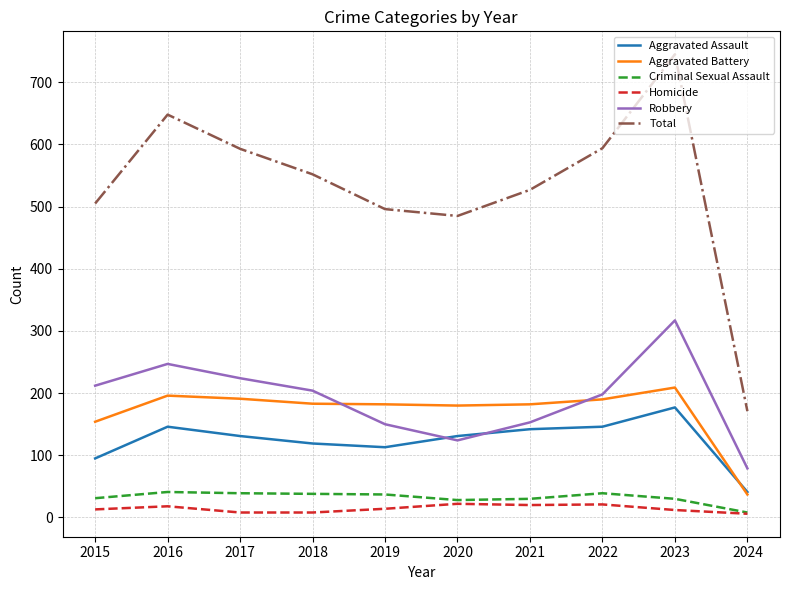

Which series has the largest total across all categories?

Total